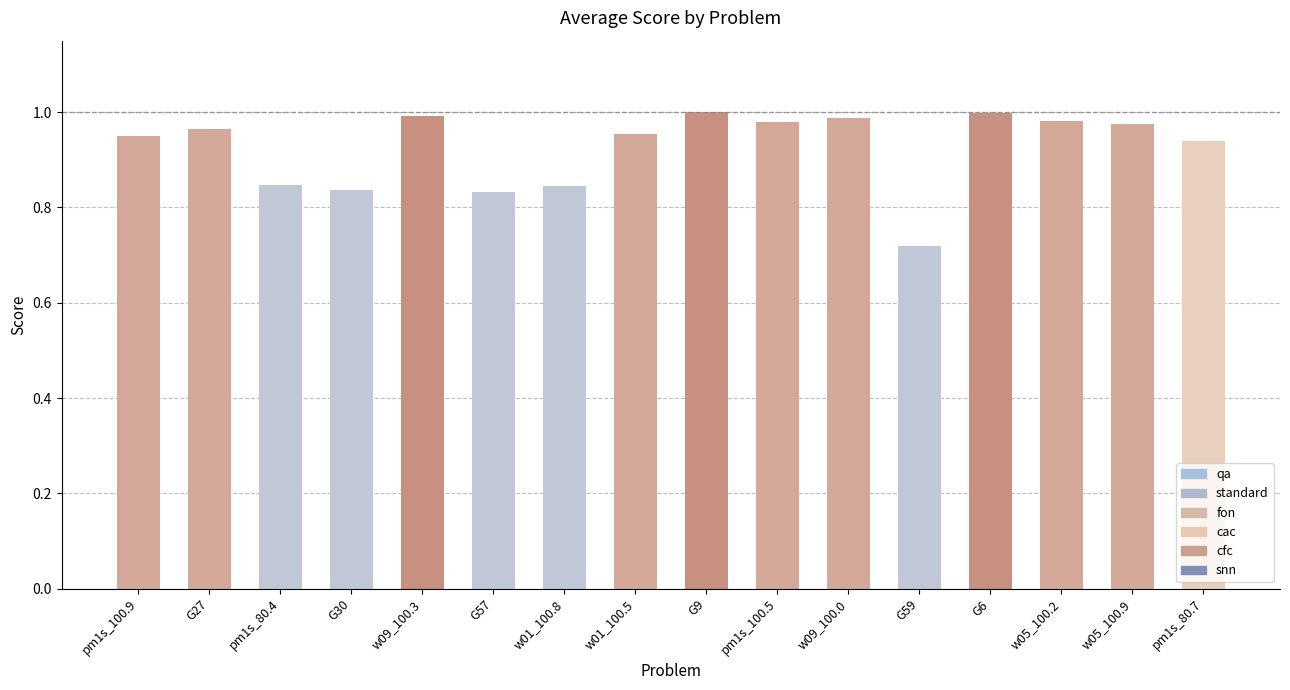

Are the bars horizontal?

No